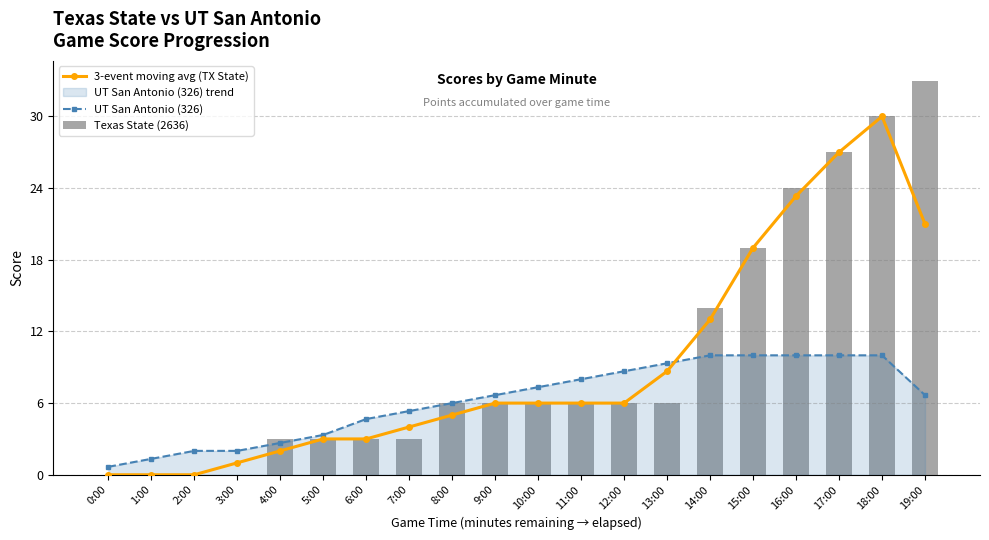

What is the difference between the maximum and minimum values in the Texas State (2636) series?

33.0